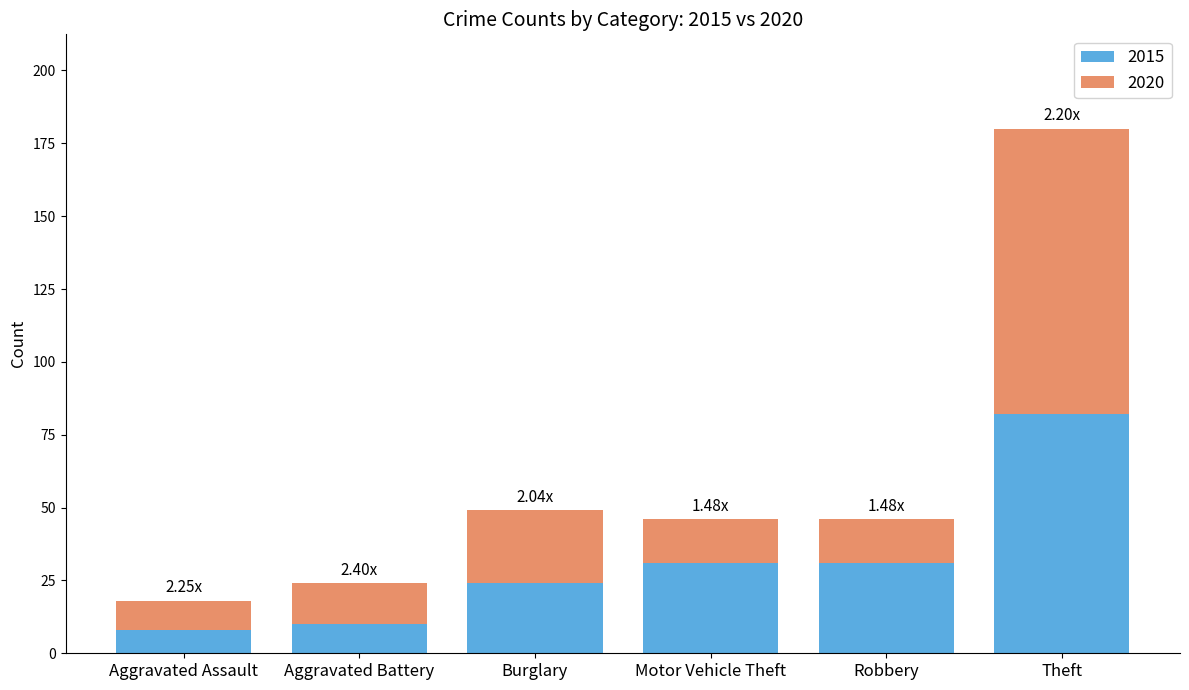

What is the average value of the 2015 series?

31